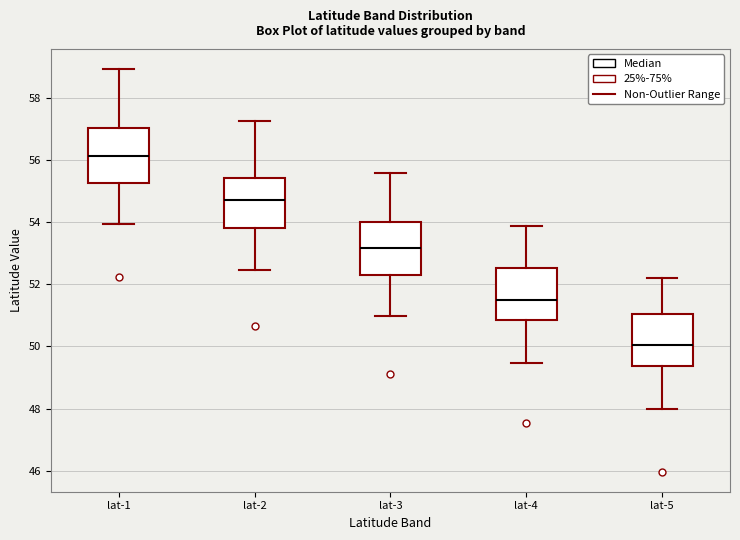

Which box has the highest median line?

lat-1